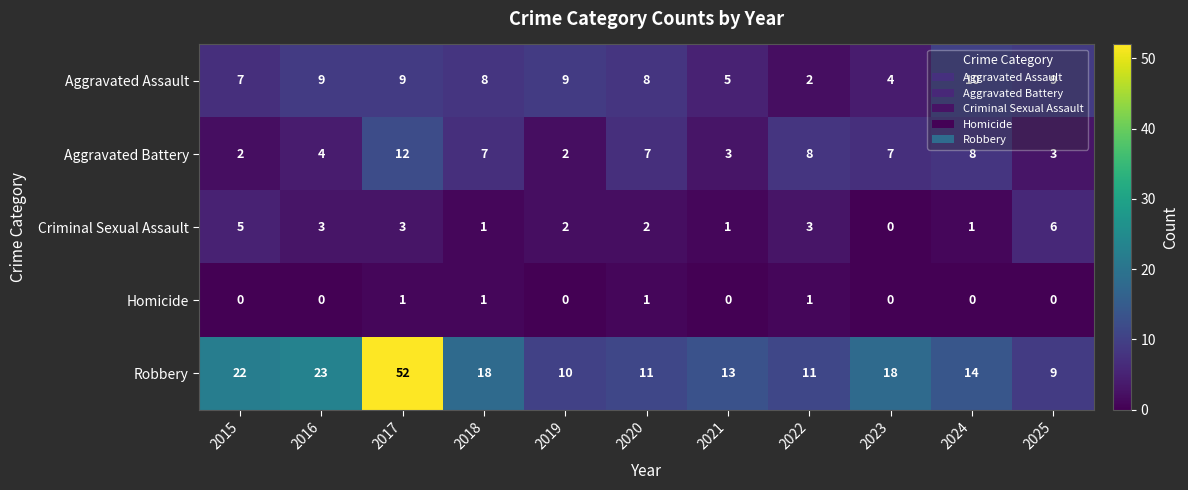

How many positive values does the Criminal Sexual Assault series have?

10